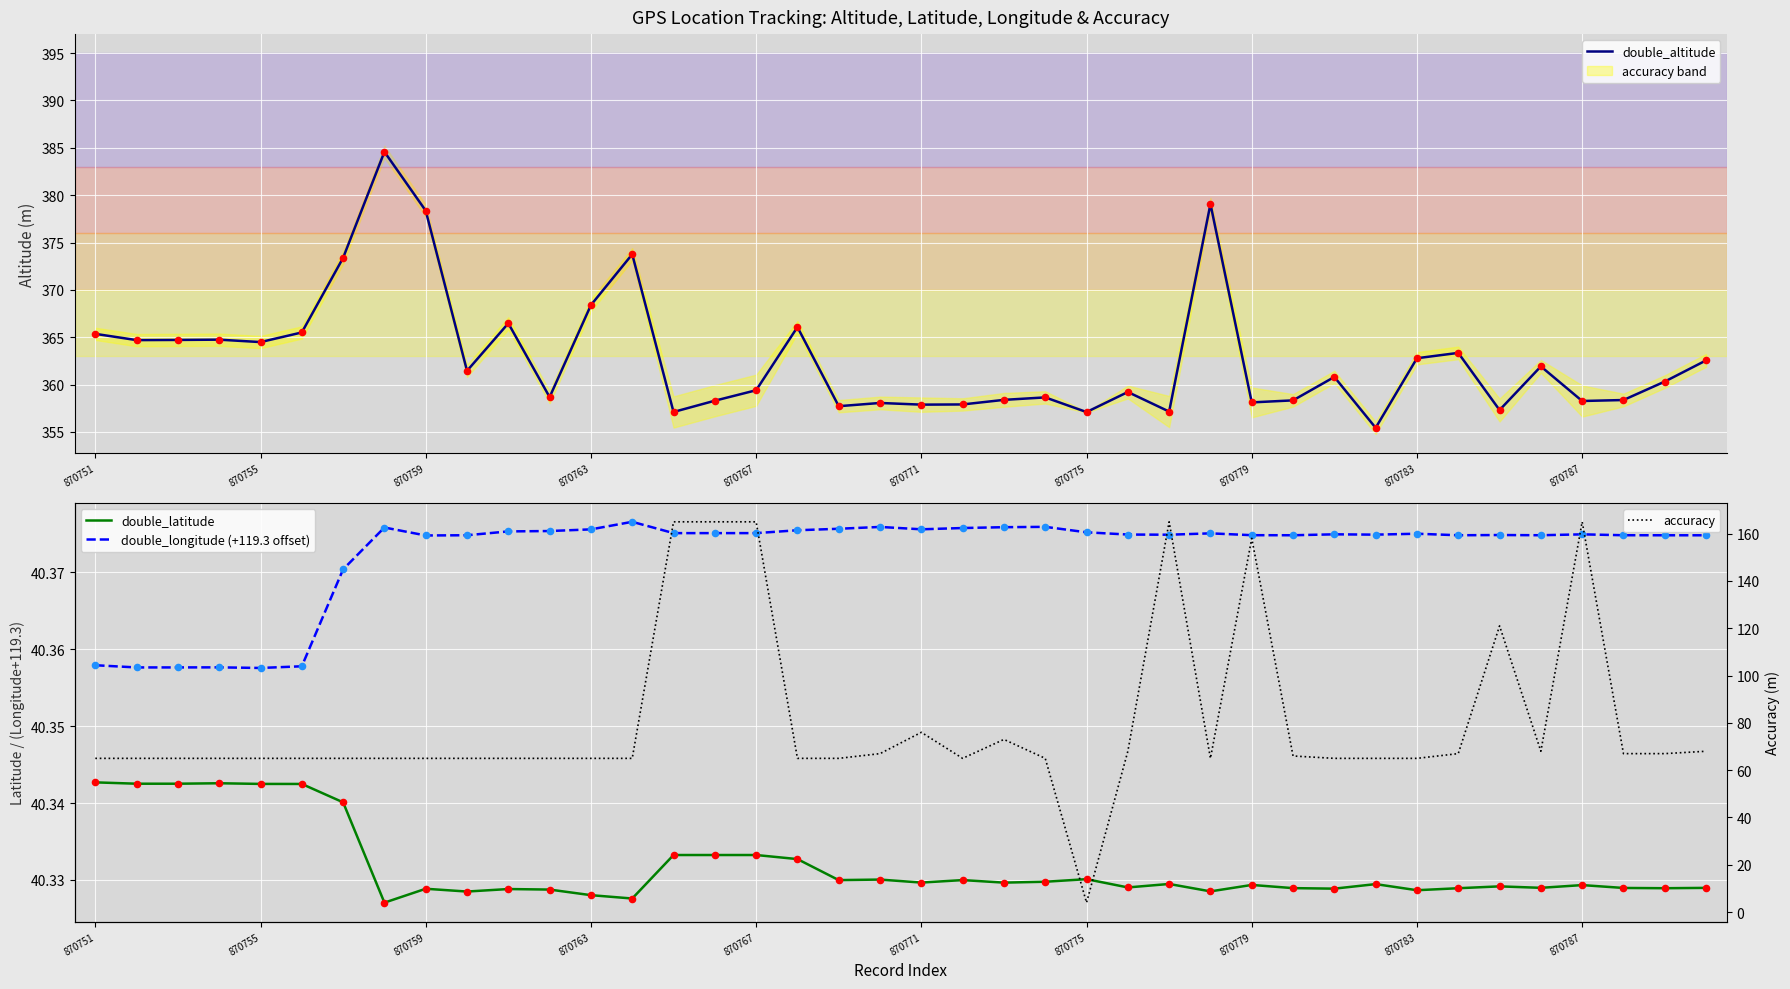

At which label is double_altitude closest to 370?

870763